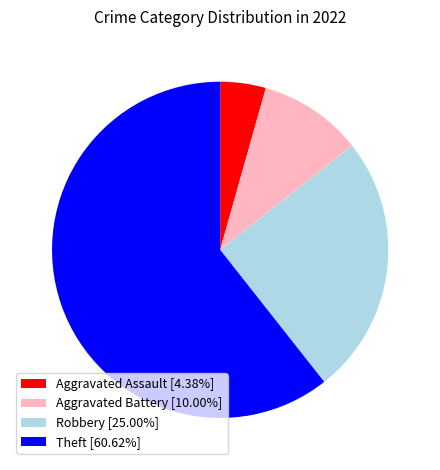

Count the number of slices in the pie.

4